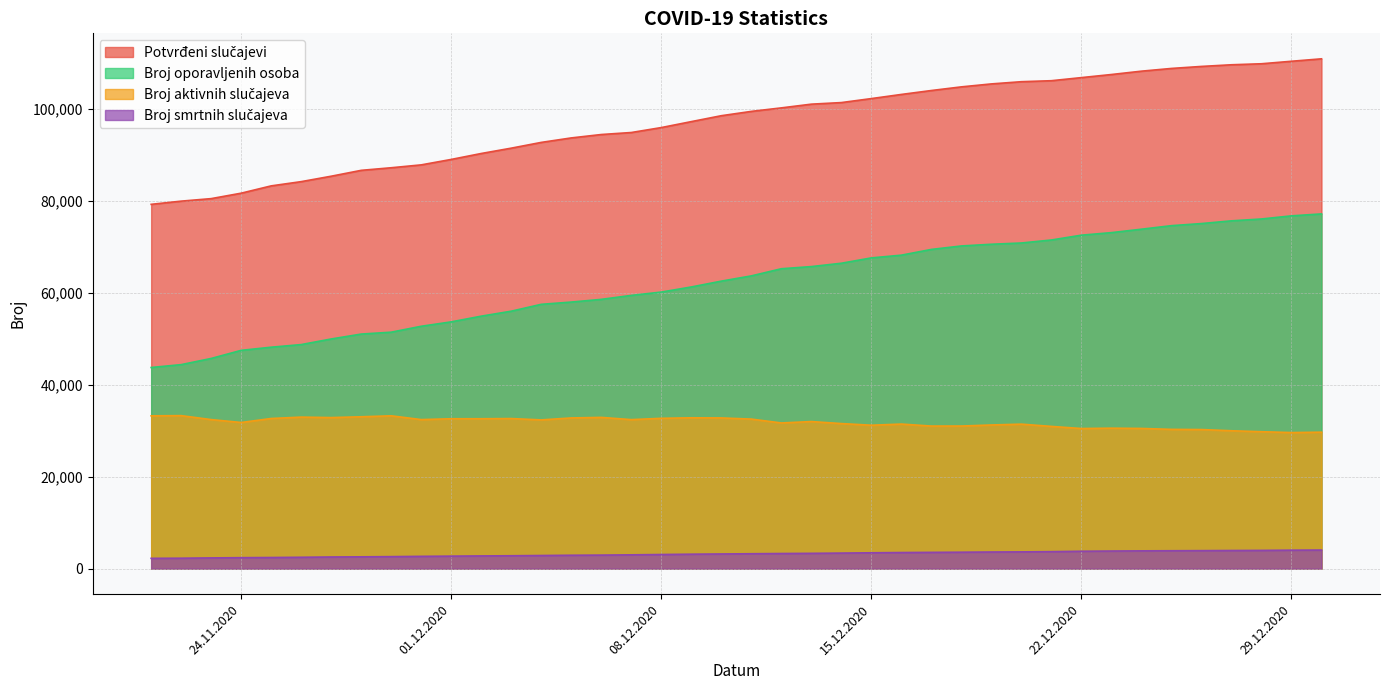

Does the chart display data point markers on the line(s)?

No